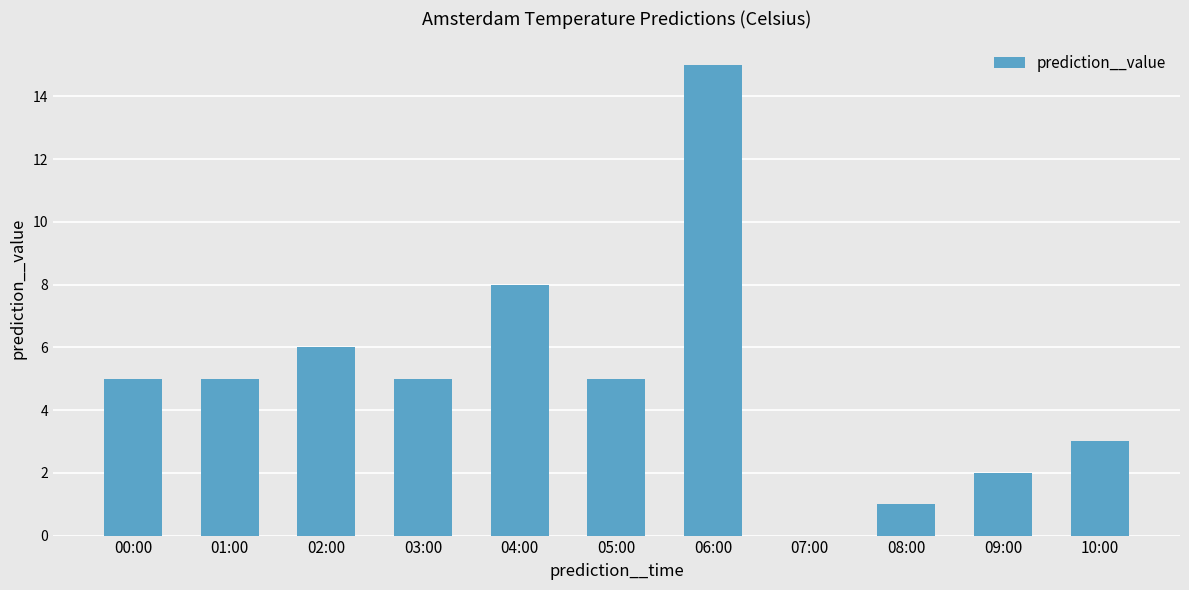

True or false: the data shows 1 at 09:00.

False